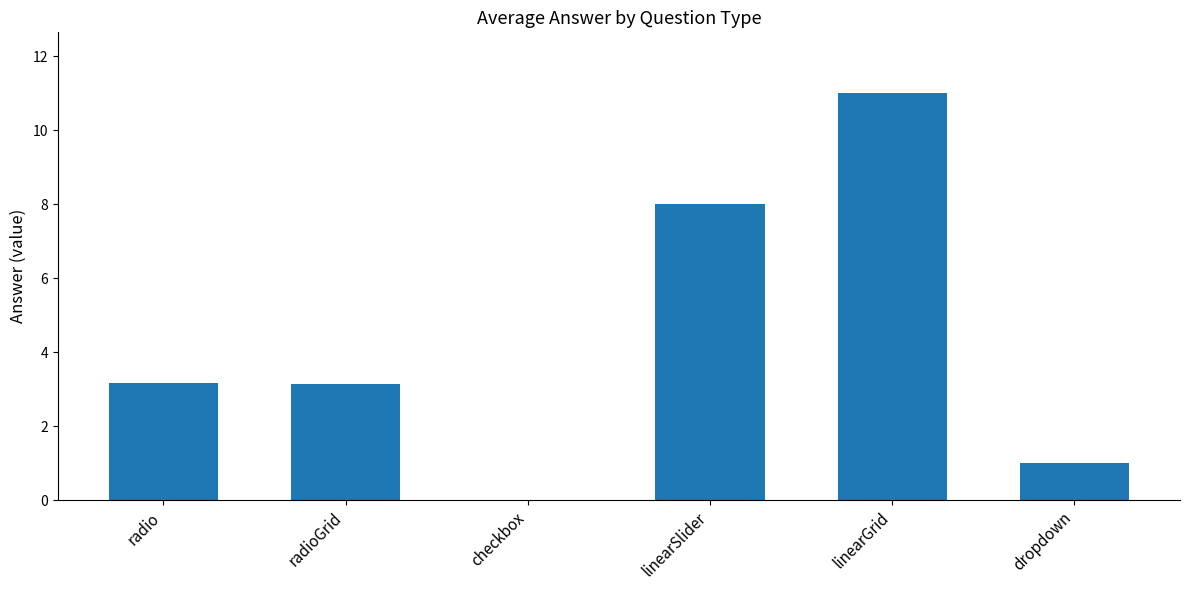

Is it true that the value at linearSlider is 4.9?

False